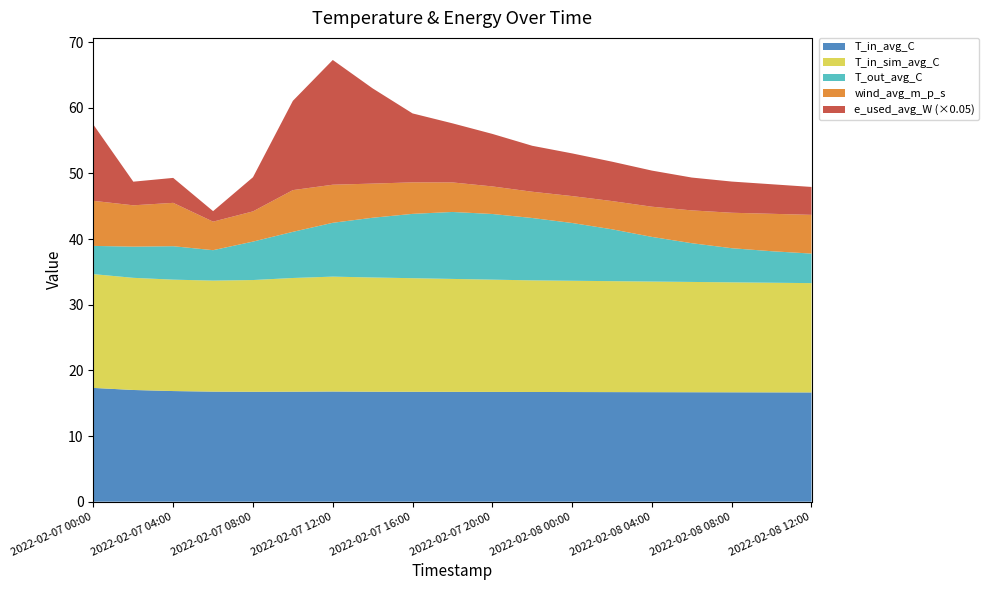

Reading left to right, what are all the values shown in this chart?

T_in_avg_C: 2022-02-07 00:00=17.3	2022-02-07 02:00=17.0	2022-02-07 04:00=16.9	2022-02-07 06:00=16.8	2022-02-07 08:00=16.7	2022-02-07 10:00=16.8	2022-02-07 12:00=16.8	2022-02-07 14:00=16.8	2022-02-07 16:00=16.7	2022-02-07 18:00=16.7	2022-02-07 20:00=16.7	2022-02-07 22:00=16.7	2022-02-08 00:00=16.7	2022-02-08 02:00=16.7	2022-02-08 04:00=16.7	2022-02-08 06:00=16.7	2022-02-08 08:00=16.7	2022-02-08 10:00=16.6	2022-02-08 12:00=16.6
T_in_sim_avg_C: 2022-02-07 00:00=17.3	2022-02-07 02:00=17.1	2022-02-07 04:00=17.0	2022-02-07 06:00=16.9	2022-02-07 08:00=17.0	2022-02-07 10:00=17.3	2022-02-07 12:00=17.5	2022-02-07 14:00=17.4	2022-02-07 16:00=17.3	2022-02-07 18:00=17.2	2022-02-07 20:00=17.1	2022-02-07 22:00=17.0	2022-02-08 00:00=16.9	2022-02-08 02:00=16.9	2022-02-08 04:00=16.9	2022-02-08 06:00=16.8	2022-02-08 08:00=16.8	2022-02-08 10:00=16.7	2022-02-08 12:00=16.6
T_out_avg_C: 2022-02-07 00:00=4.3	2022-02-07 02:00=4.8	2022-02-07 04:00=5.1	2022-02-07 06:00=4.6	2022-02-07 08:00=5.9	2022-02-07 10:00=7.0	2022-02-07 12:00=8.2	2022-02-07 14:00=9.1	2022-02-07 16:00=9.8	2022-02-07 18:00=10.2	2022-02-07 20:00=10.0	2022-02-07 22:00=9.5	2022-02-08 00:00=8.8	2022-02-08 02:00=7.9	2022-02-08 04:00=6.8	2022-02-08 06:00=5.9	2022-02-08 08:00=5.2	2022-02-08 10:00=4.8	2022-02-08 12:00=4.5
wind_avg_m_p_s: 2022-02-07 00:00=6.9	2022-02-07 02:00=6.3	2022-02-07 04:00=6.6	2022-02-07 06:00=4.3	2022-02-07 08:00=4.6	2022-02-07 10:00=6.4	2022-02-07 12:00=5.8	2022-02-07 14:00=5.2	2022-02-07 16:00=4.8	2022-02-07 18:00=4.5	2022-02-07 20:00=4.2	2022-02-07 22:00=4.0	2022-02-08 00:00=4.1	2022-02-08 02:00=4.3	2022-02-08 04:00=4.6	2022-02-08 06:00=5.0	2022-02-08 08:00=5.4	2022-02-08 10:00=5.7	2022-02-08 12:00=5.9
e_used_avg_W: 2022-02-07 00:00=232.0	2022-02-07 02:00=72.0	2022-02-07 04:00=76.0	2022-02-07 06:00=32.0	2022-02-07 08:00=104.0	2022-02-07 10:00=272.0	2022-02-07 12:00=380.0	2022-02-07 14:00=290.0	2022-02-07 16:00=210.0	2022-02-07 18:00=180.0	2022-02-07 20:00=160.0	2022-02-07 22:00=140.0	2022-02-08 00:00=130.0	2022-02-08 02:00=120.0	2022-02-08 04:00=110.0	2022-02-08 06:00=100.0	2022-02-08 08:00=95.0	2022-02-08 10:00=90.0	2022-02-08 12:00=85.0